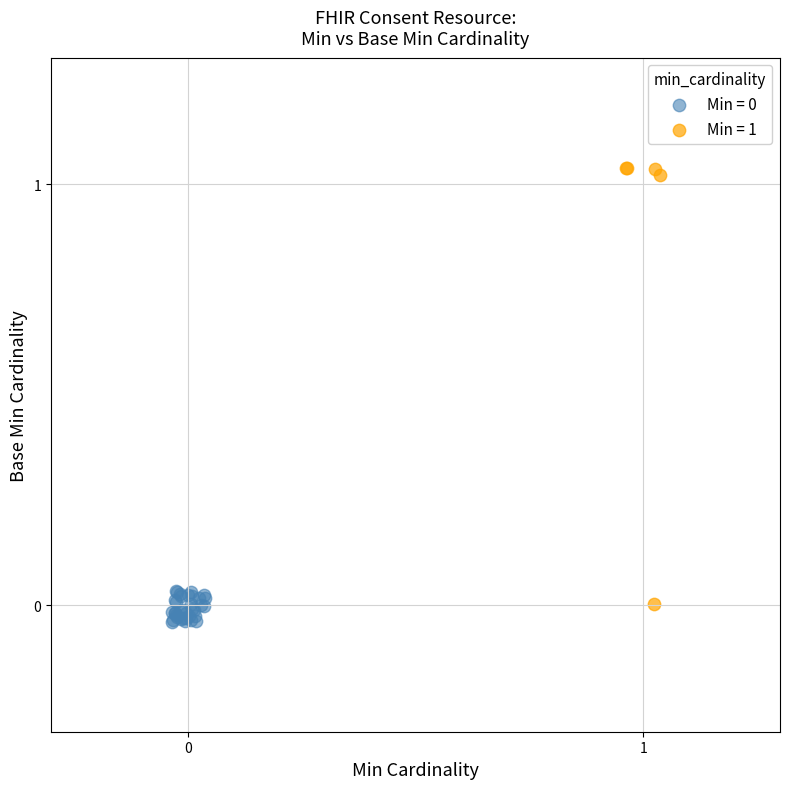

Which series has the widest spread of Y values?

Min = 1